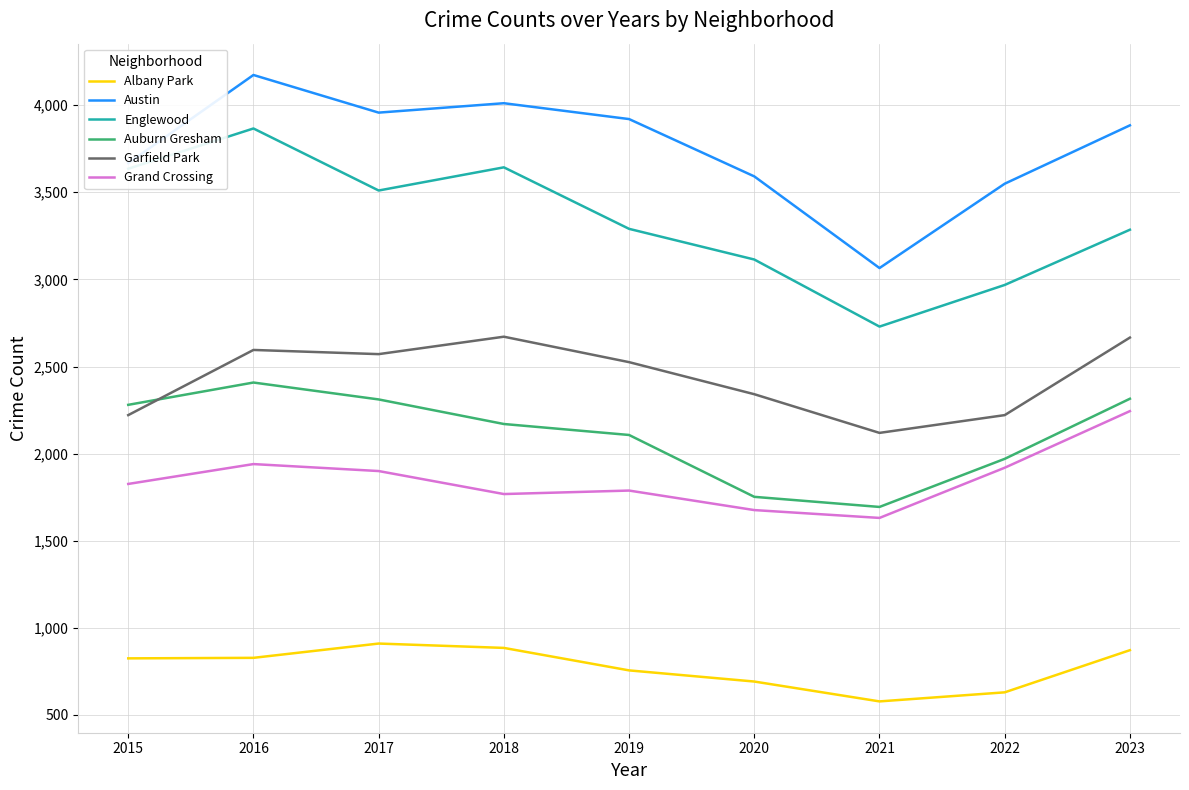

True or false: Austin and Albany Park cross at least once.

False